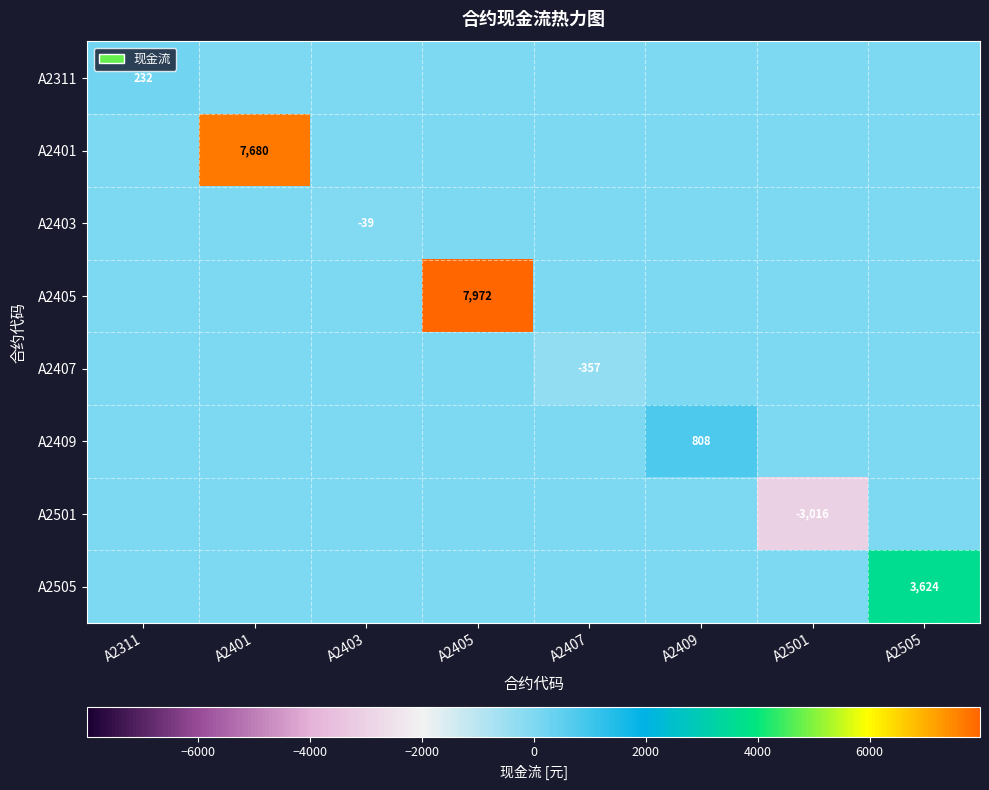

Between A2501 and A2505, which series saw the biggest shift?

A2505